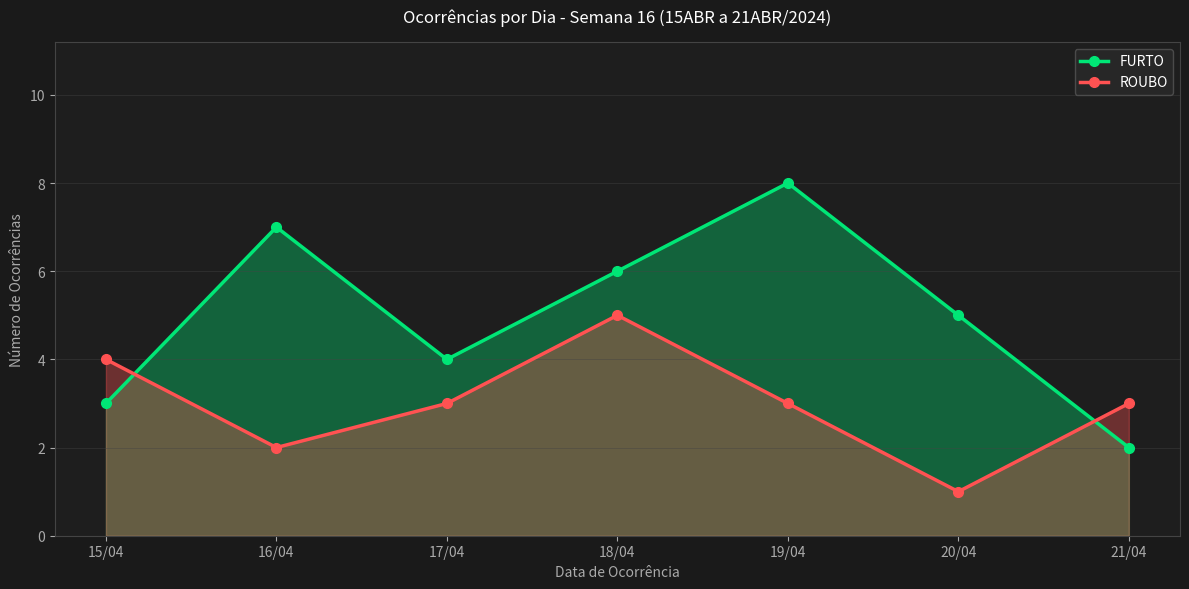

What is the average value of the FURTO series?

5